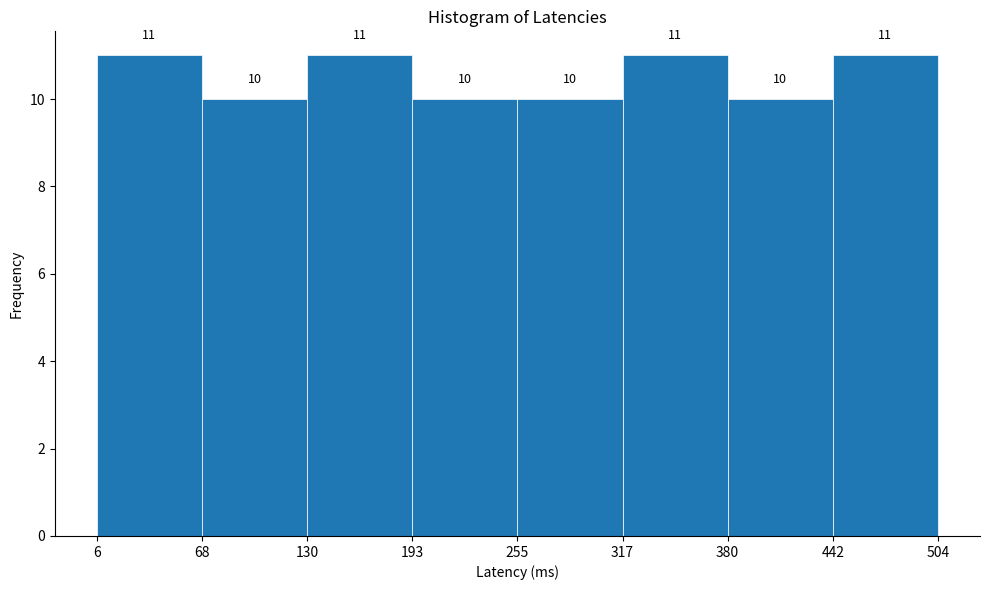

Reading left to right, list every bar in this chart as the range it spans on the x-axis followed by its height.

6 to 68: 11
68 to 130: 10
130 to 193: 11
193 to 255: 10
255 to 317: 10
317 to 380: 11
380 to 442: 10
442 to 504: 11